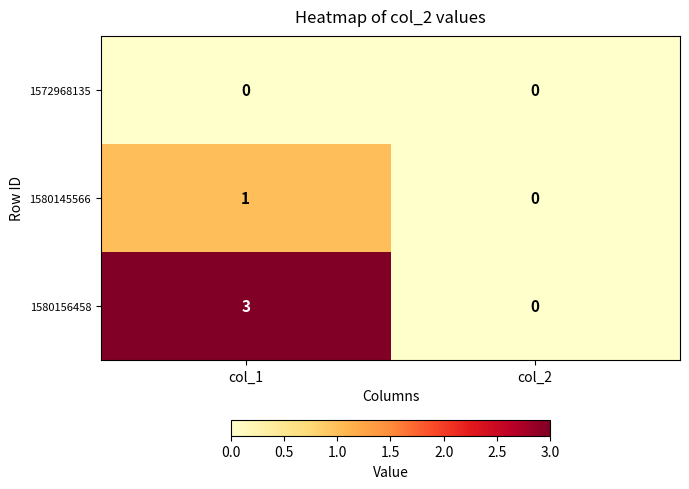

Rank the series by their maximum value, from lowest to highest.

1572968135, 1580145566, 1580156458